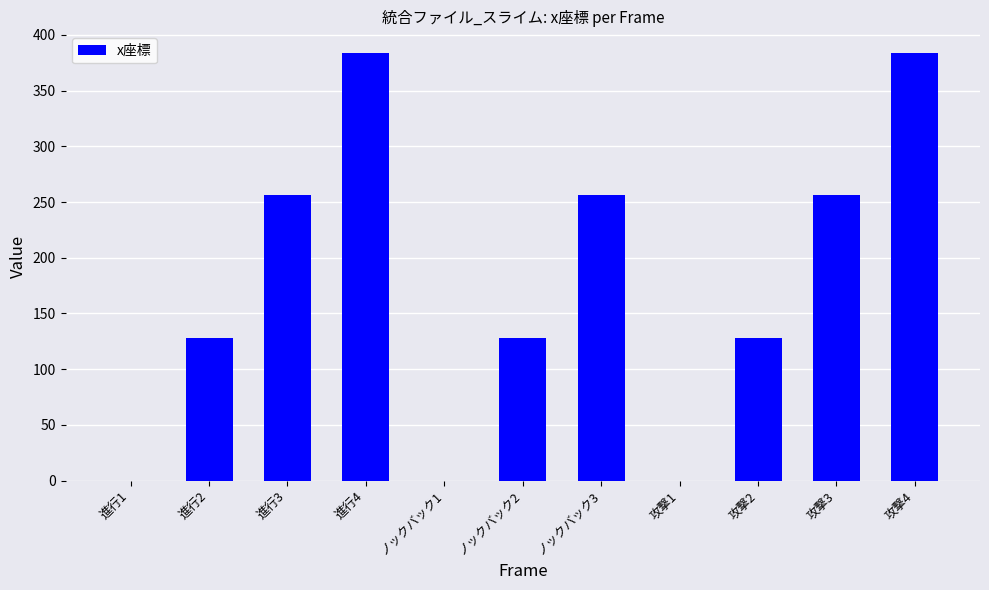

What is the maximum value shown in the chart?

384